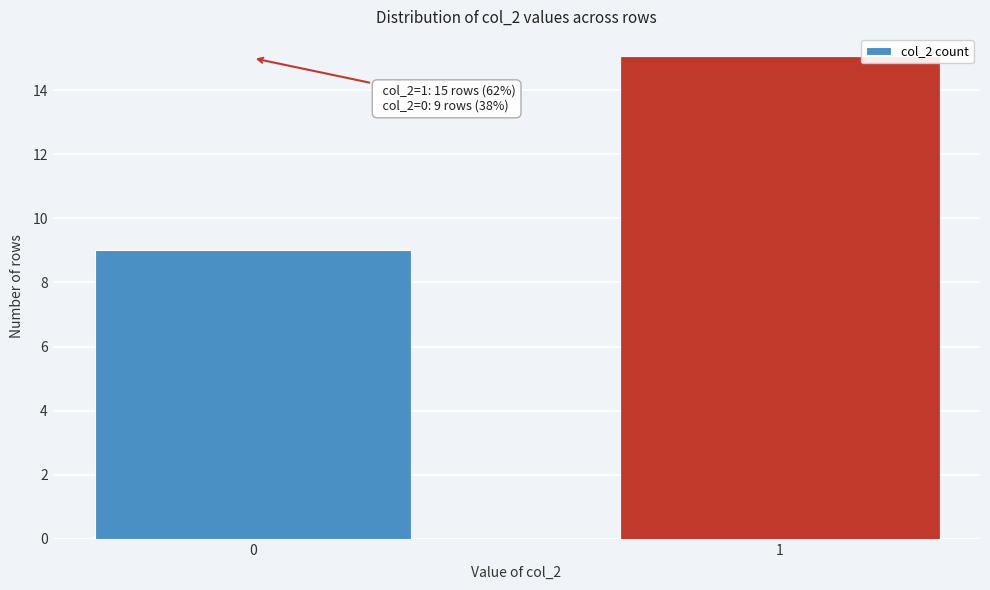

Reading left to right, transcribe all the data shown in this chart.

9	15